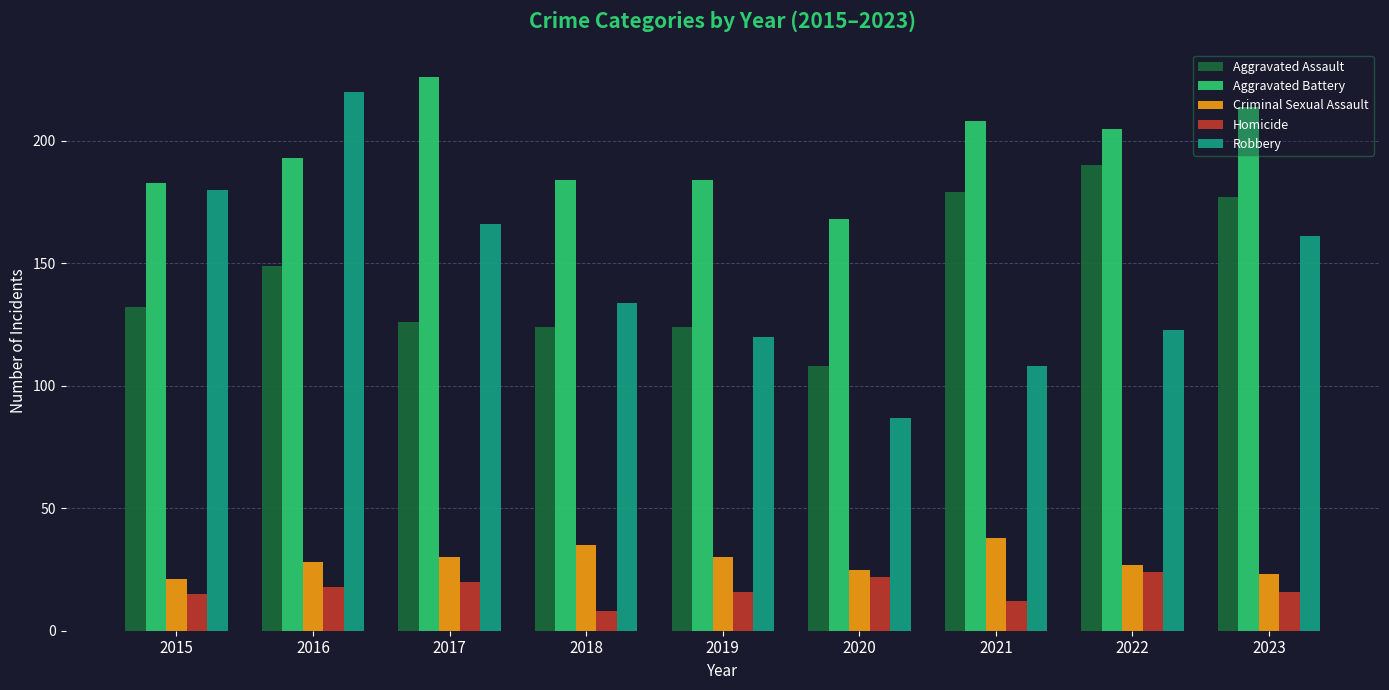

How many series are shown in this chart?

5